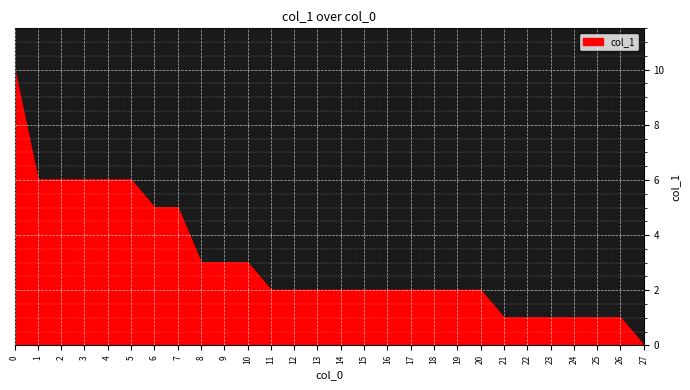

The value at 10 is 2. True or false?

False